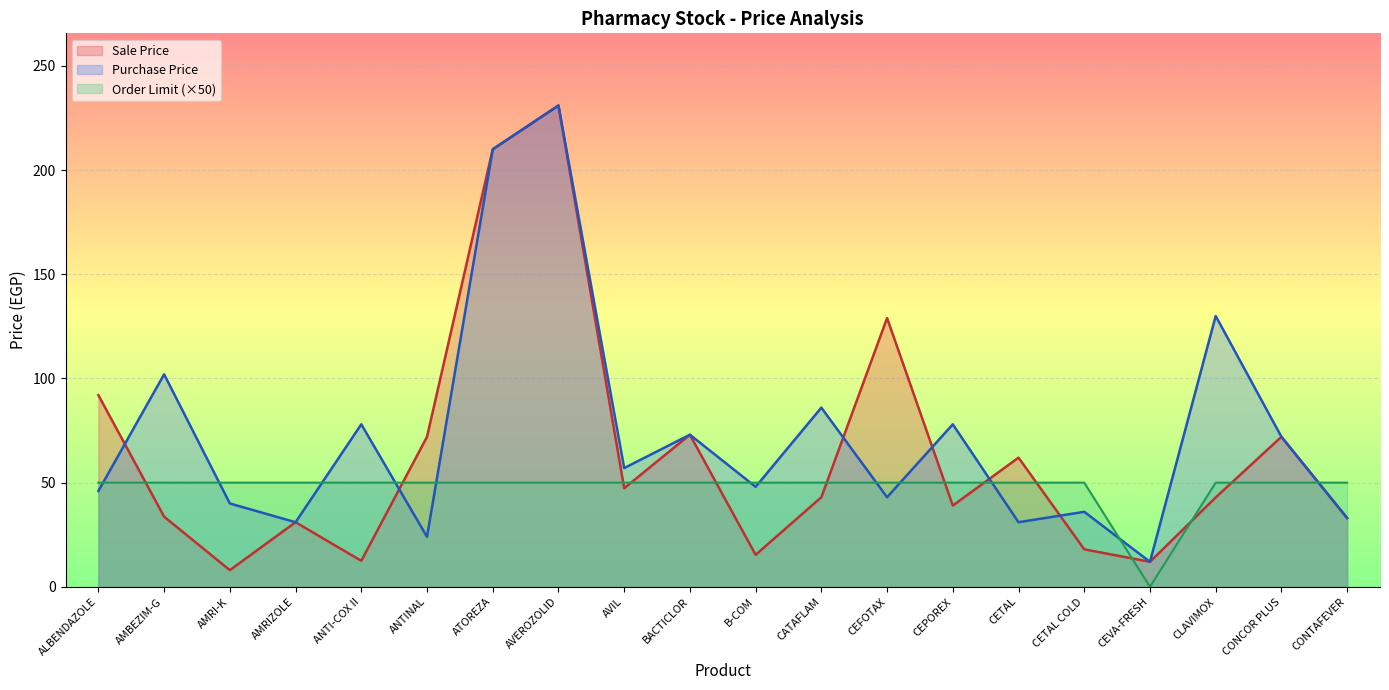

True or false: Order Limit and Sale Price cross at least once.

True